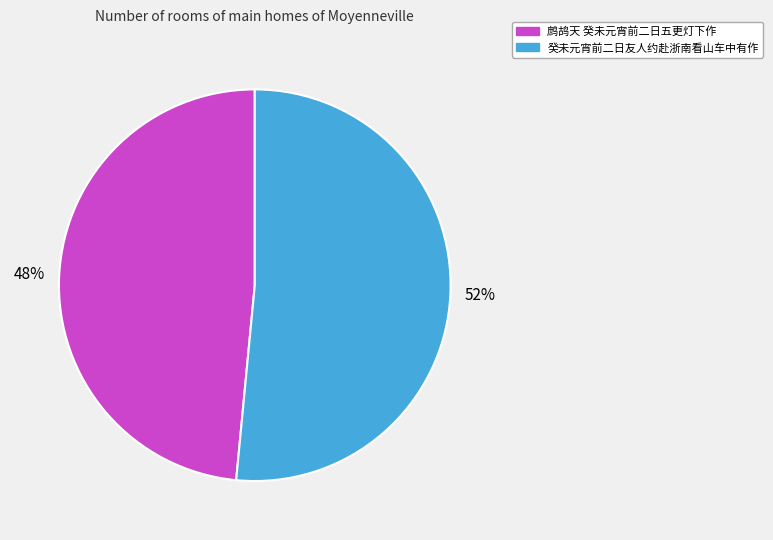

Is it true that 鹧鸪天 癸未元宵前二日五更灯下作 is 48% of the pie?

True